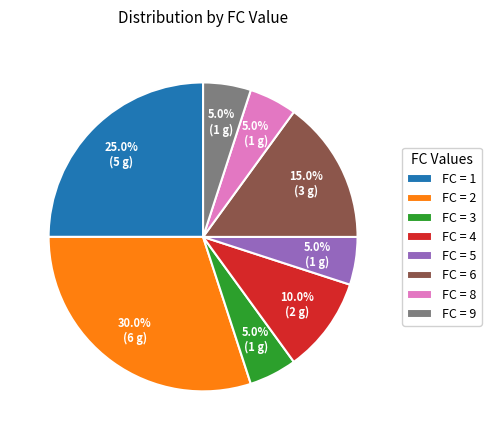

What is the largest slice in the pie chart?

FC = 2